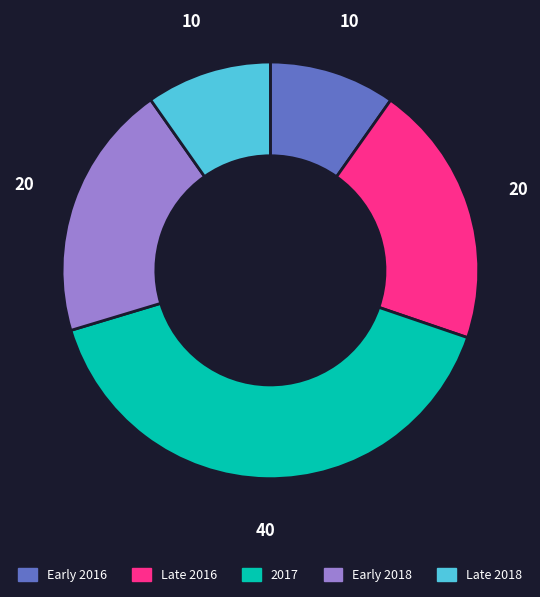

Between Early 2016 and Late 2016, which is larger?

Late 2016